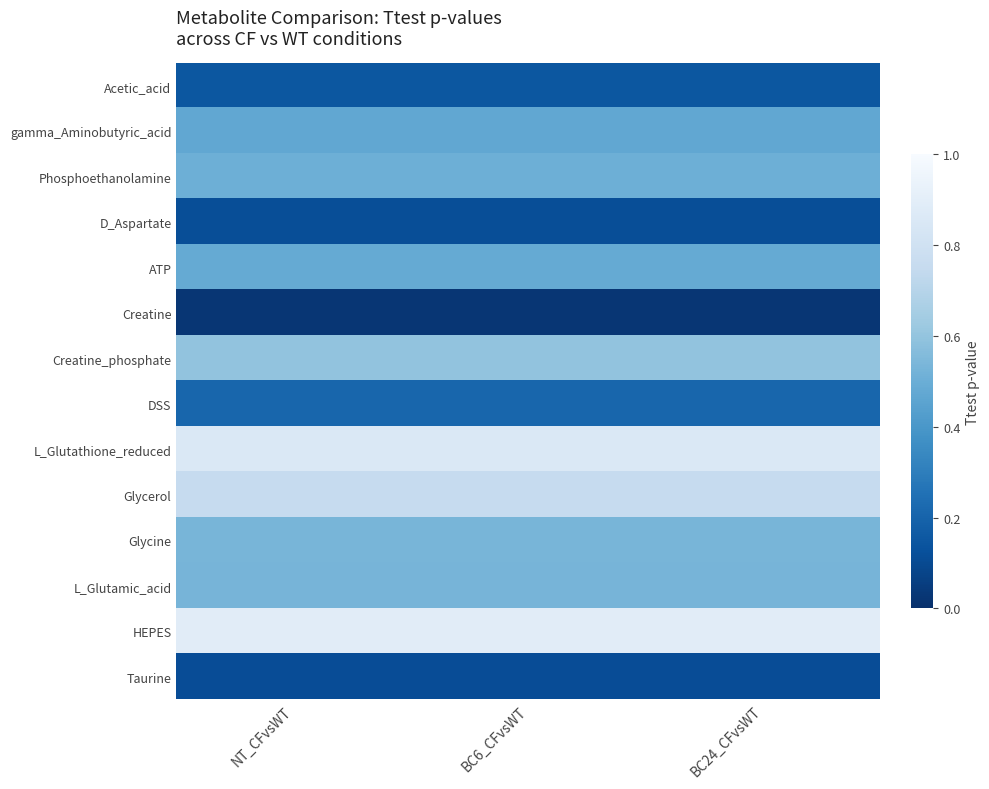

How many categories are shown in the chart?

3